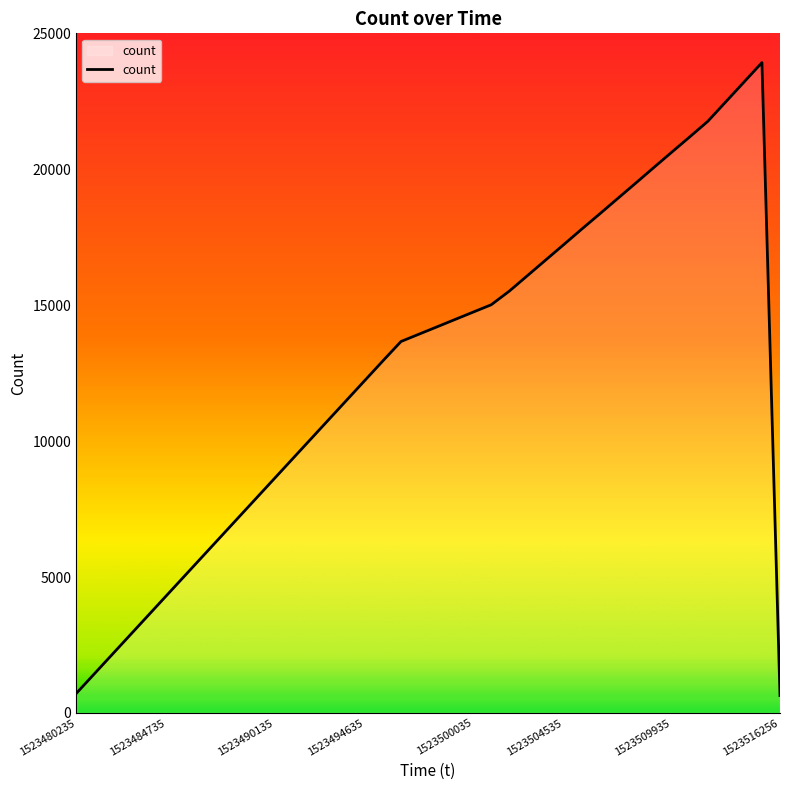

What is the minimum value shown in the chart?

640